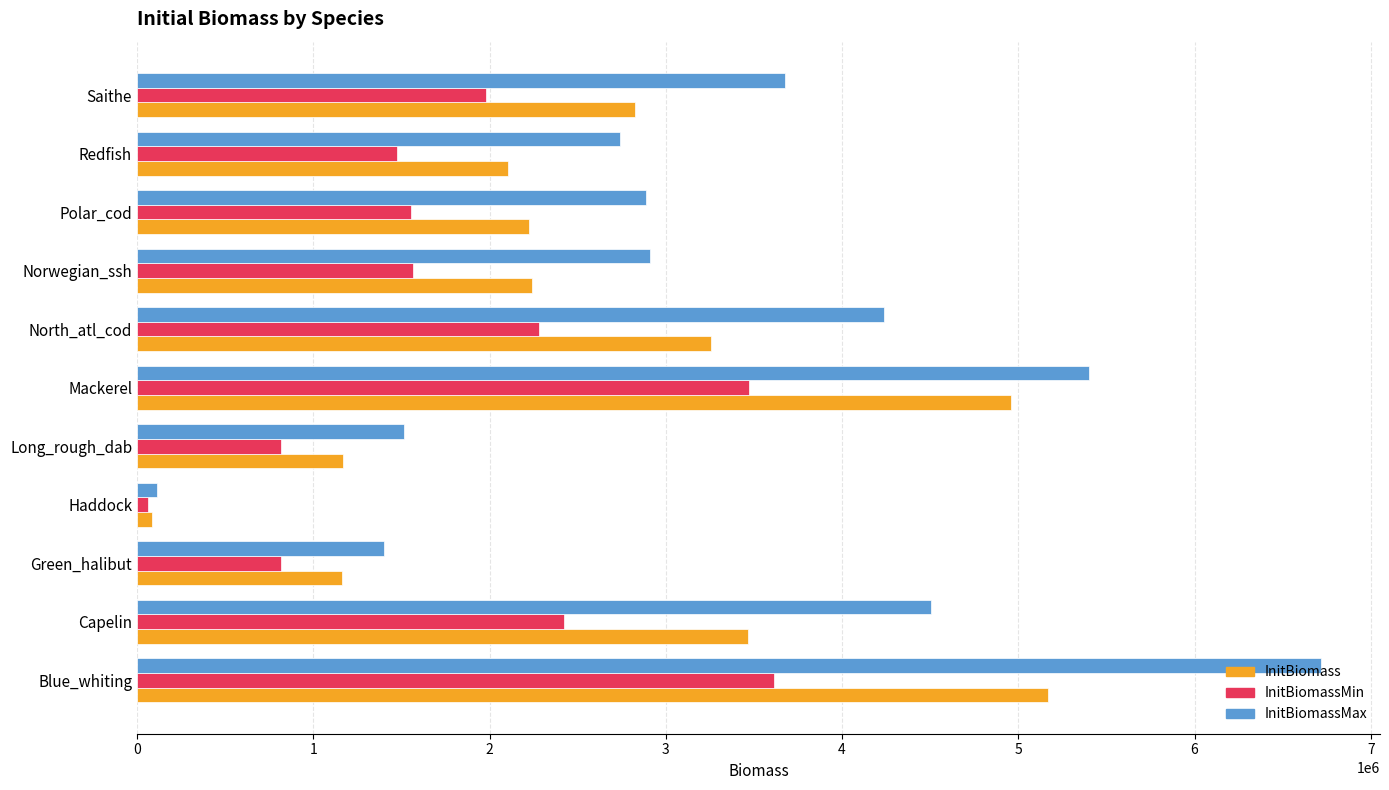

At Blue_whiting, list the series in order from largest to smallest.

InitBiomassMax, InitBiomass, InitBiomassMin